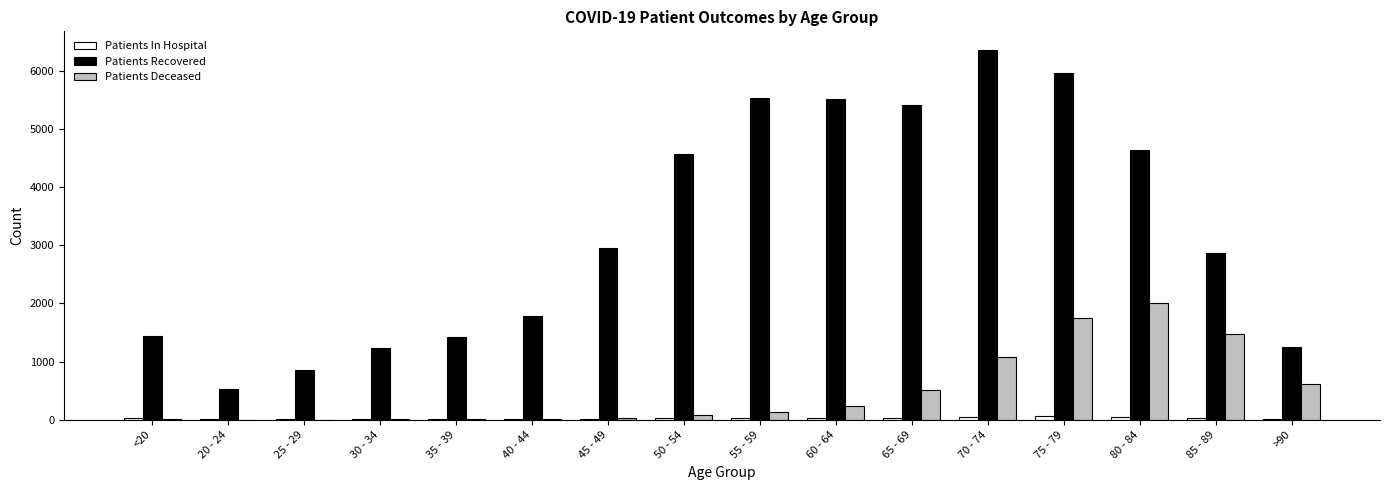

At which label is Patients Deceased closest to 1008?

70 - 74